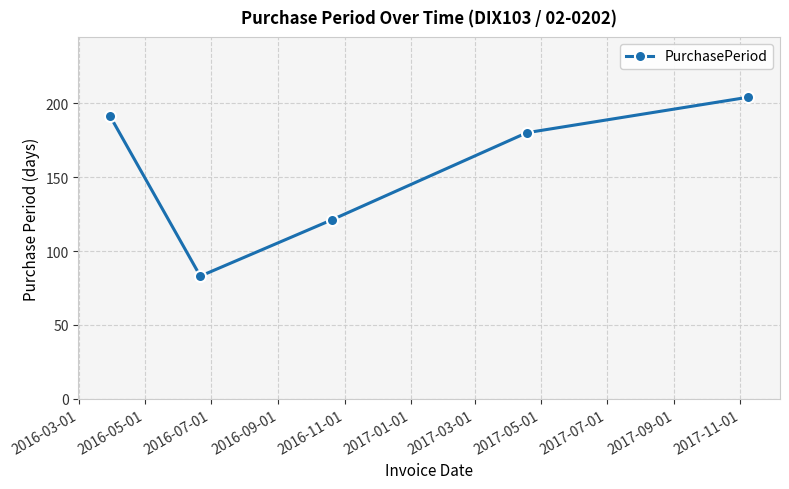

How many points are lower than both their immediate neighbors (excluding endpoints)?

1